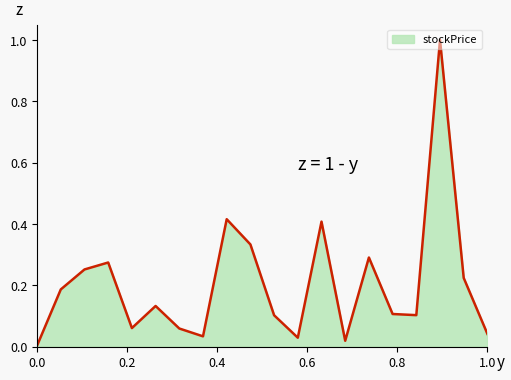

What is the difference between the maximum and minimum values?

1.0